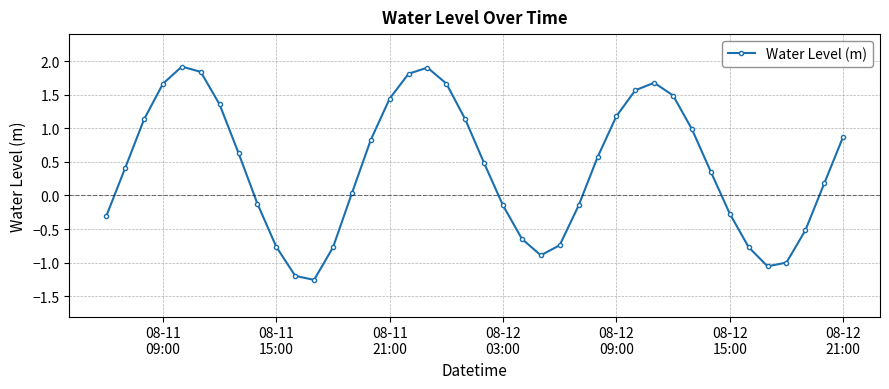

What is the value of the 27th point from the left?

0.6